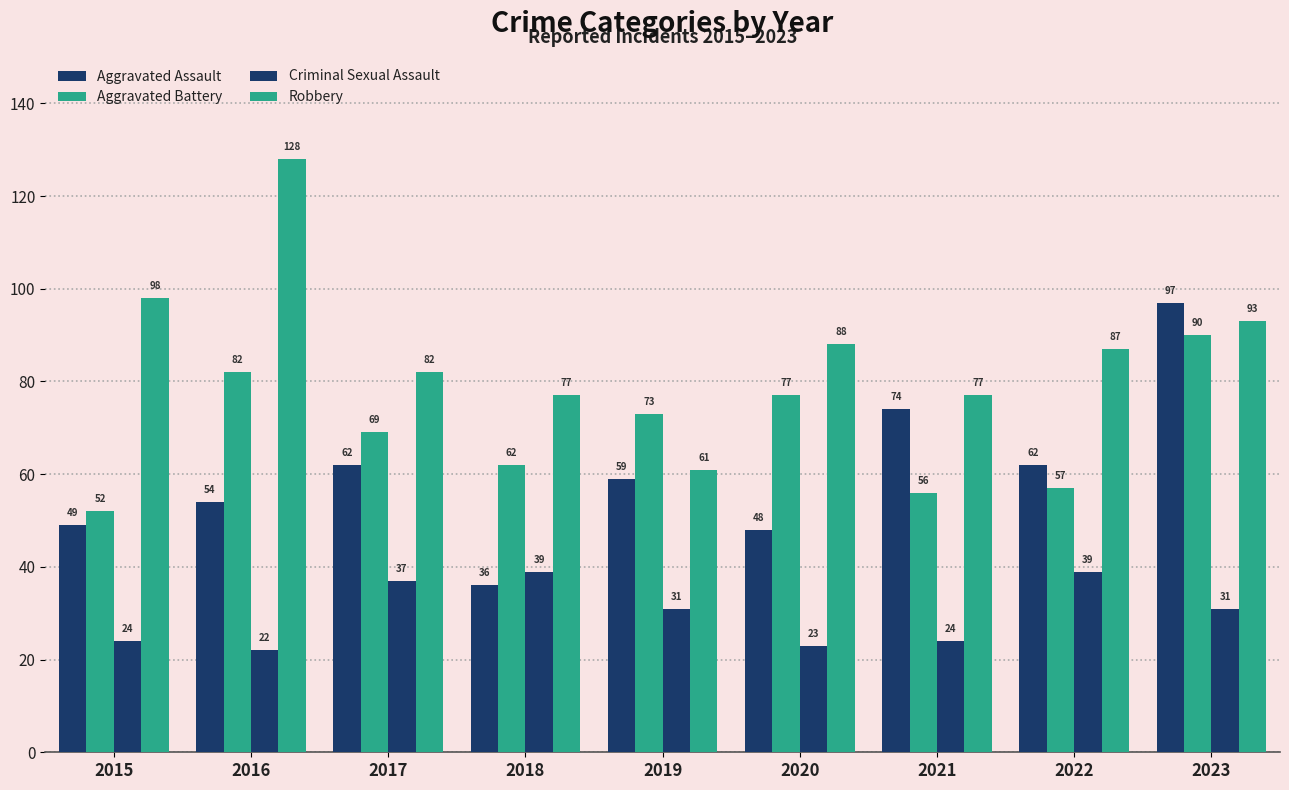

Rank the series by their maximum value, from lowest to highest.

Criminal Sexual Assault, Aggravated Battery, Aggravated Assault, Robbery